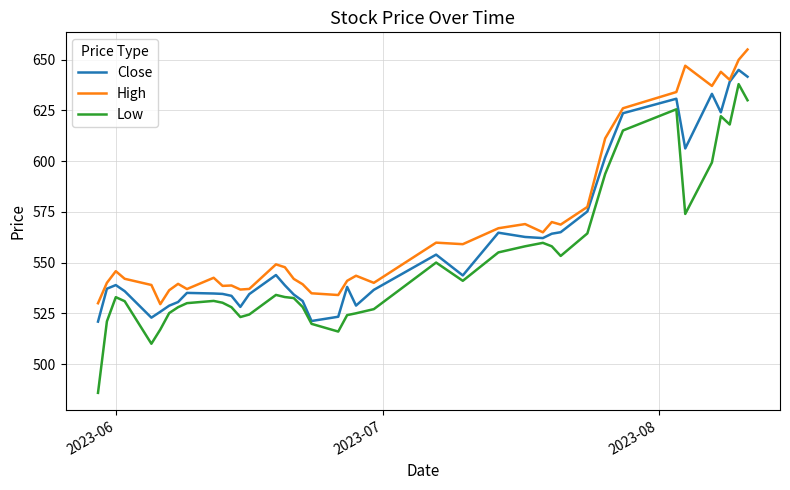

List the series in order of their overall mean, highest first.

High, Close, Low